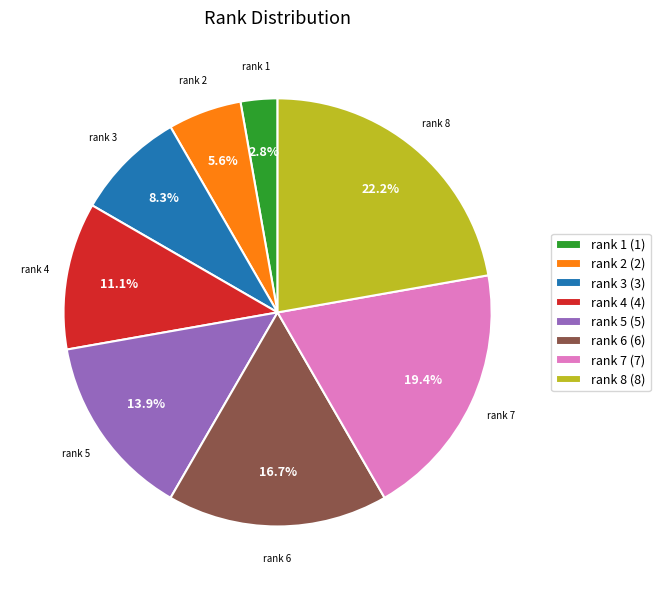

Which slice is the smallest?

rank 1 (1)